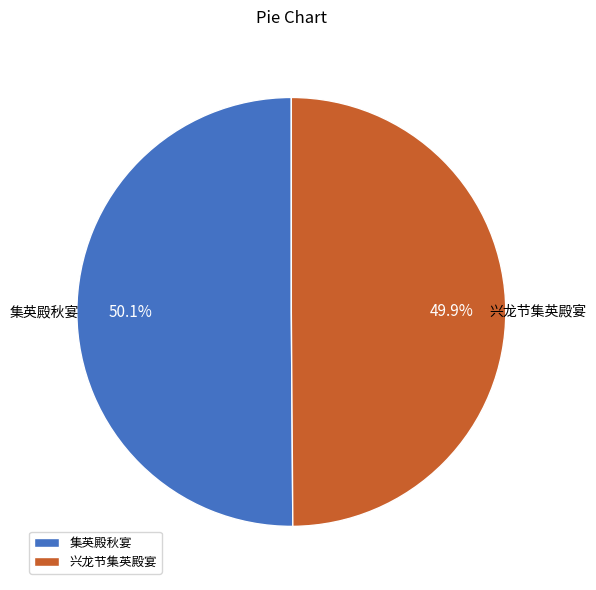

To the nearest percent, what is the average slice percentage?

50%